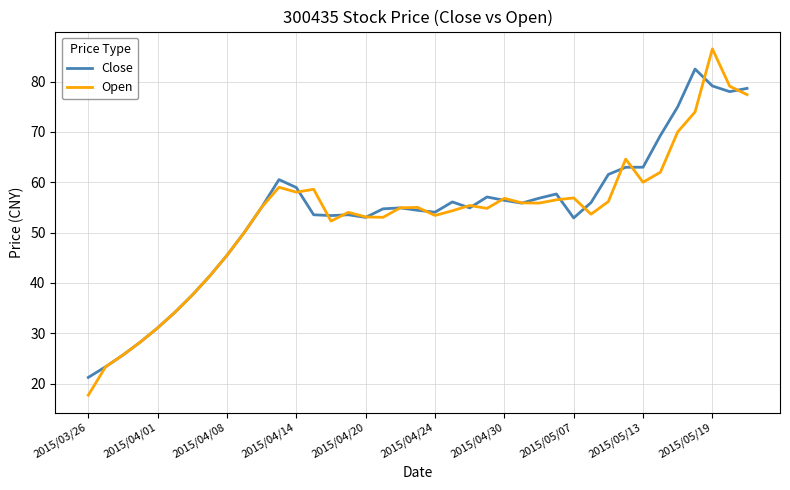

What is the maximum value shown in the chart?

86.5